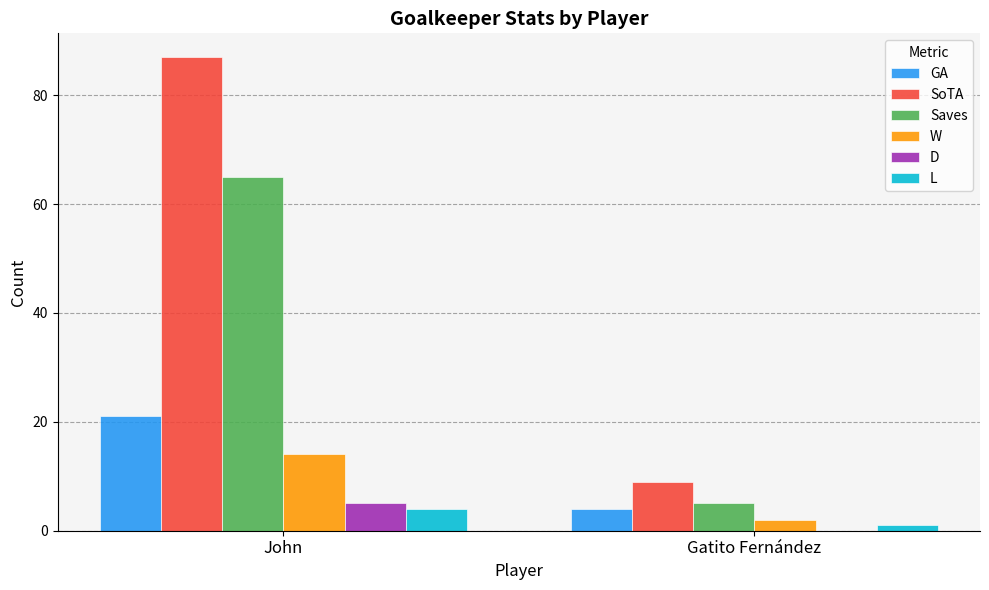

At which category does the chart reach its peak across all series?

John